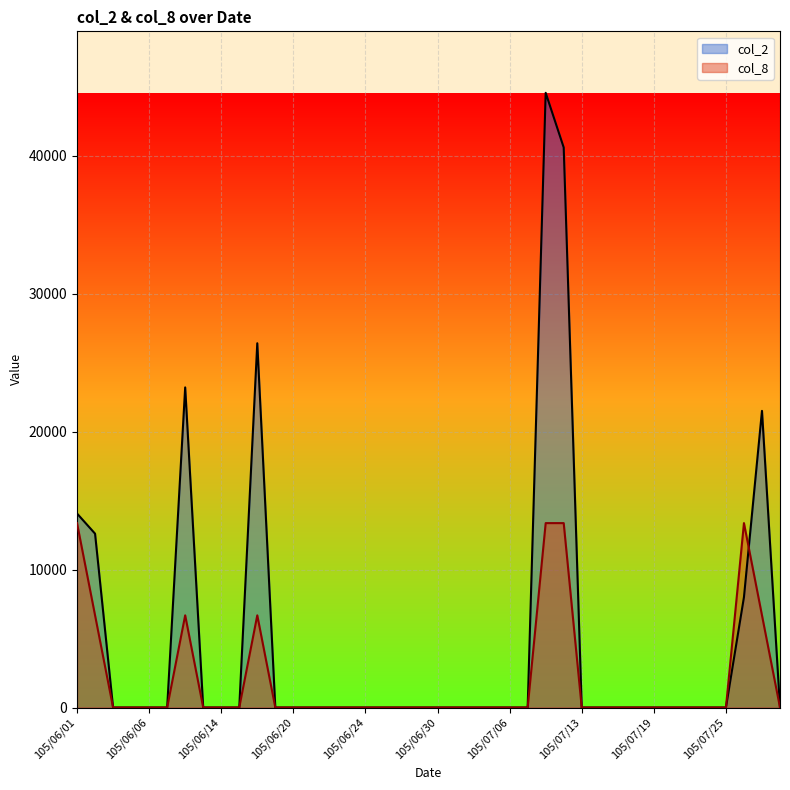

Which category has the highest value in the col_8 series?

105/06/01